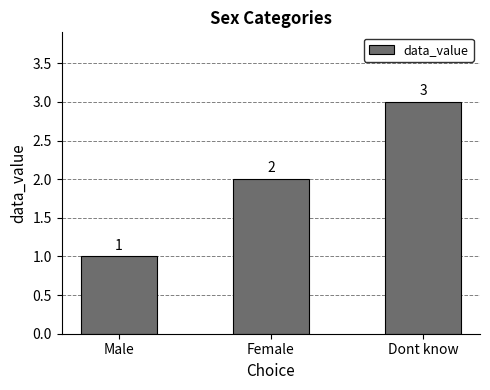

Reading left to right, transcribe all the data shown in this chart.

Male=1	Female=2	Dont know=3